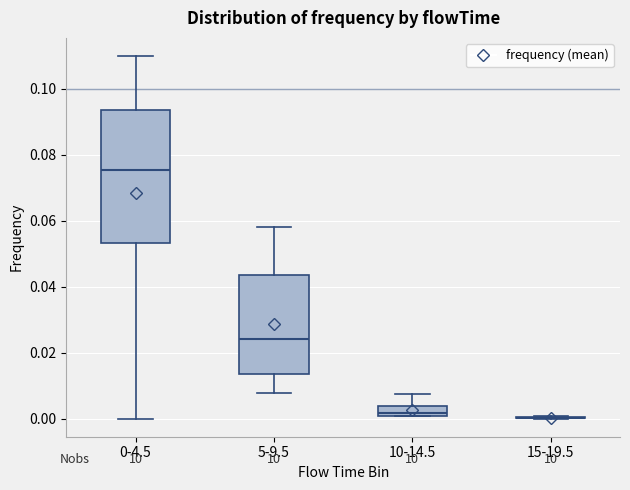

Comparing the boxes themselves (not the whiskers), which one is the tallest?

0-4.5